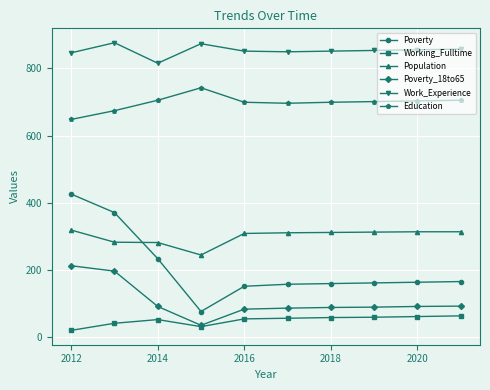

What is the value of the Working_Fulltime point at the 6th from the left?

57